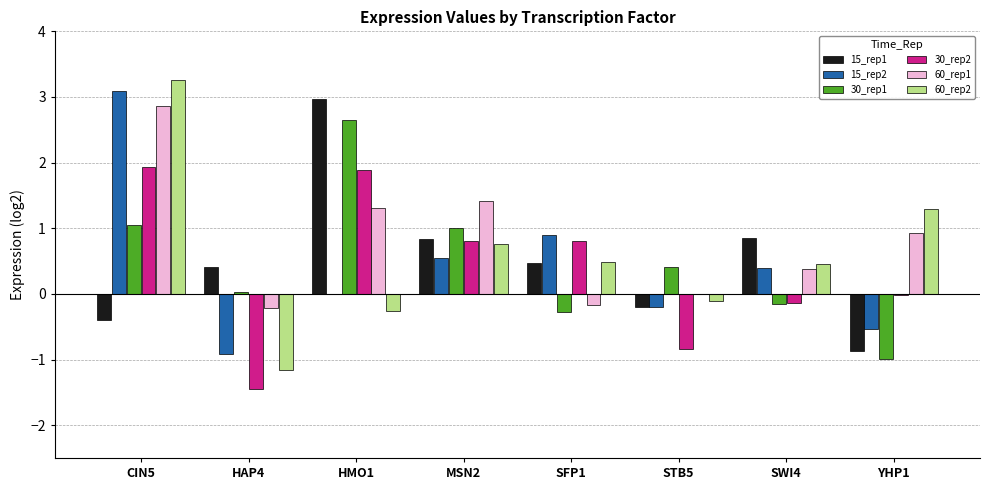

What is the total value across all series at HAP4?

-3.3